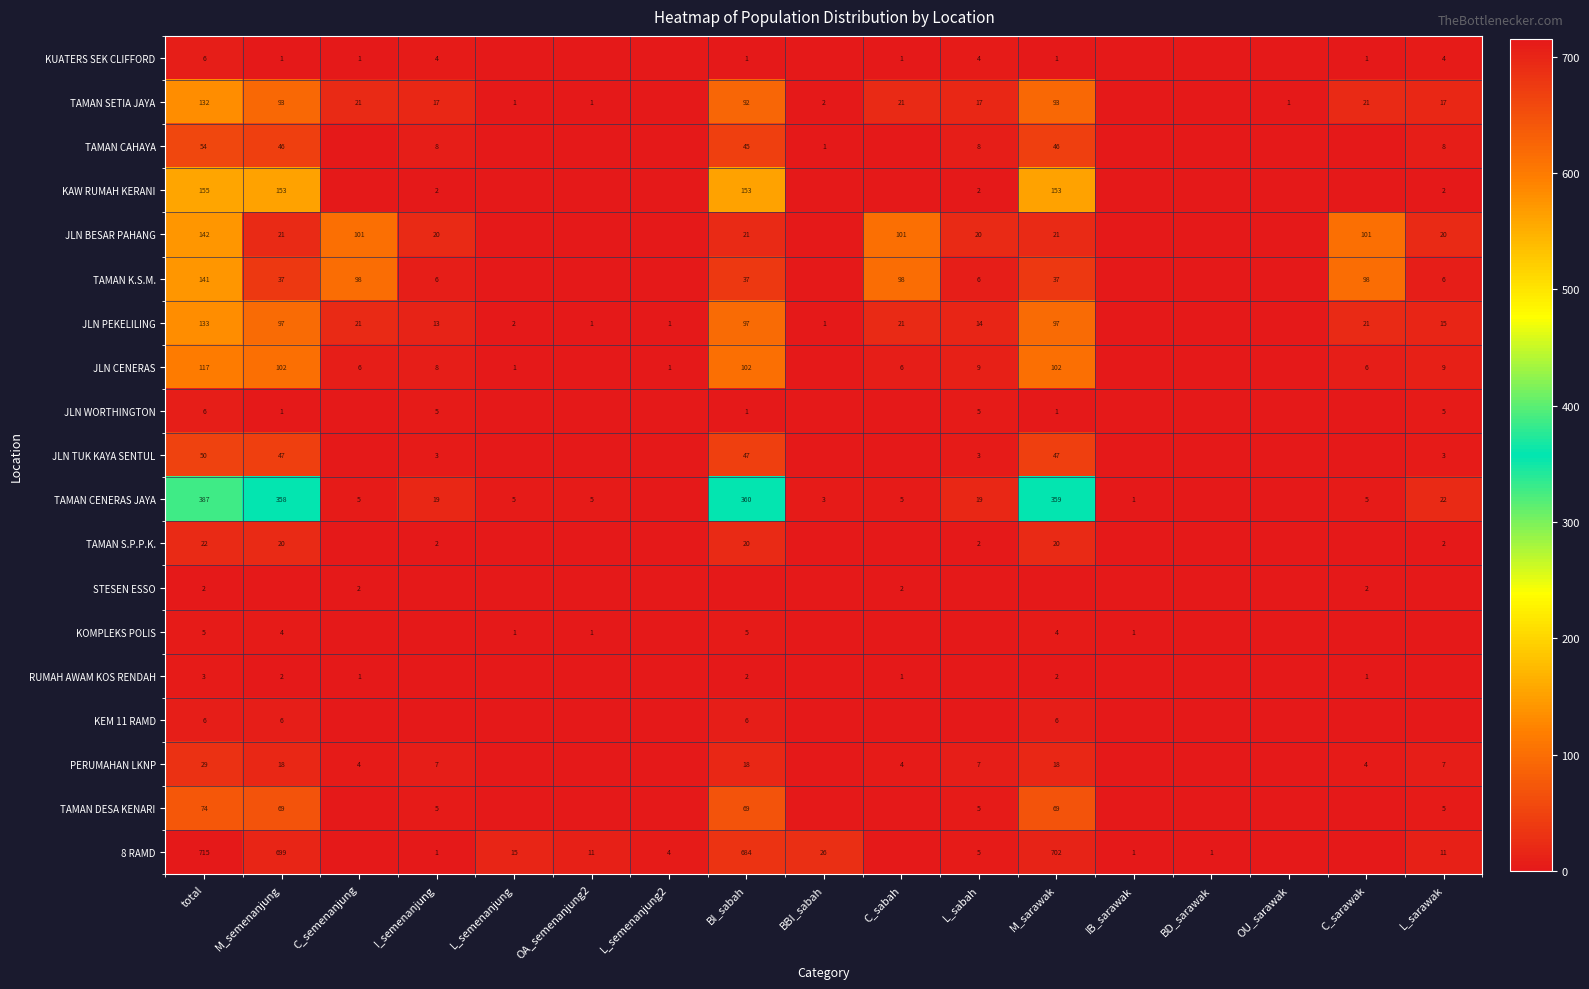

The value of TAMAN SETIA JAYA at I_semenanjung is 17. True or false?

True